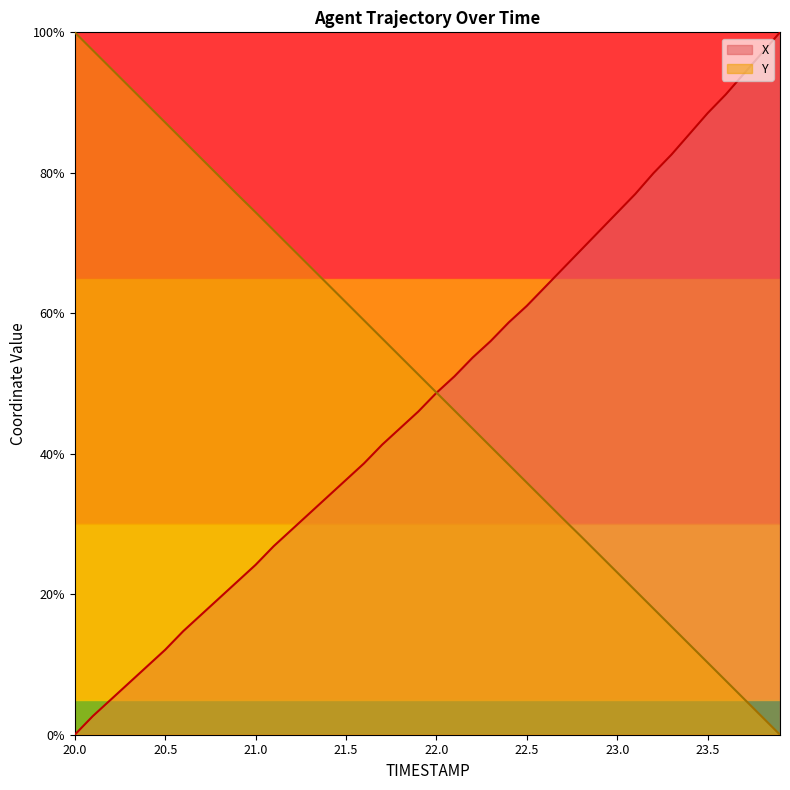

Which series has the largest total across all categories?

Y